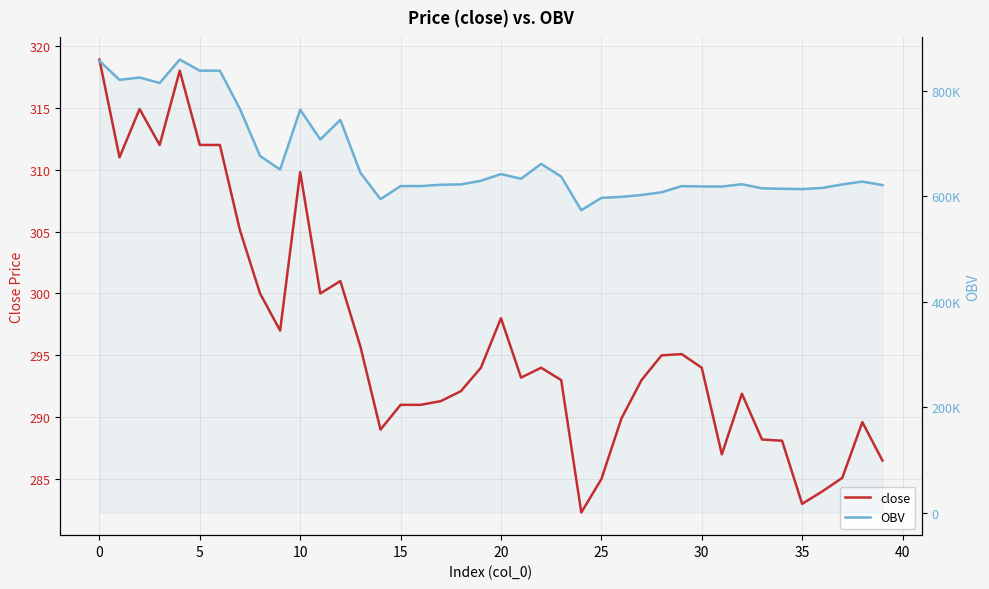

What is the difference between the maximum and minimum values in the OBV series?

285952.2